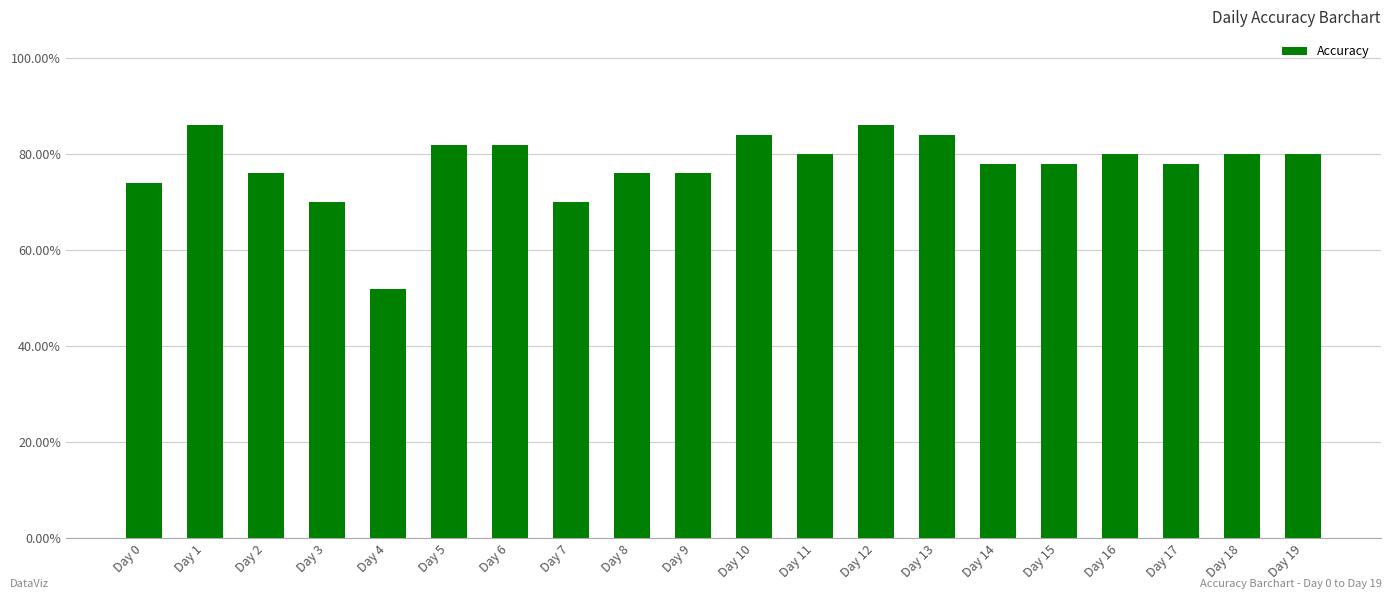

Read the value at Day 4.

0.5